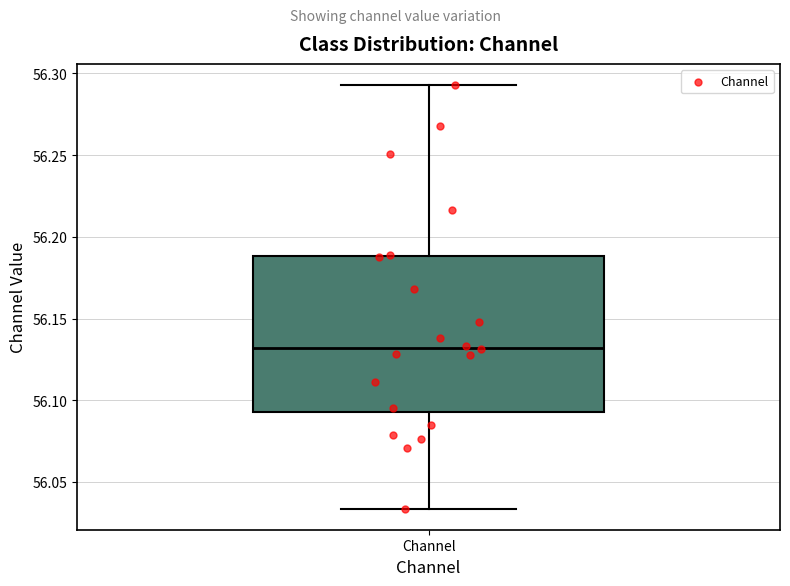

Read this box plot against the y-axis: the position of the median line, the range covered by the box, and the ends of both whiskers. The values are not printed on the chart, so give them approximately, as read against the axis.

median 56.130, box 56.090 to 56.190, whiskers 56.035 to 56.295